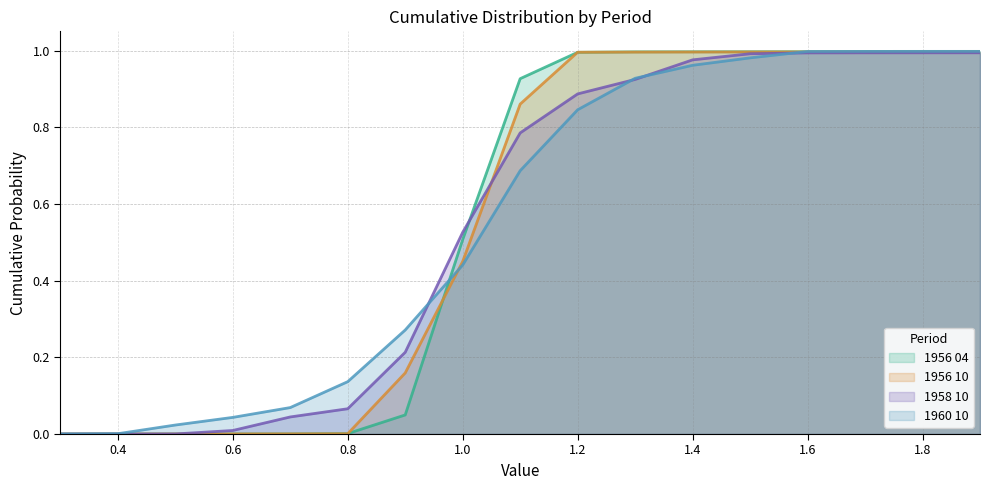

The 1960 10 series shows 1.0 at 1.6. True or false?

True